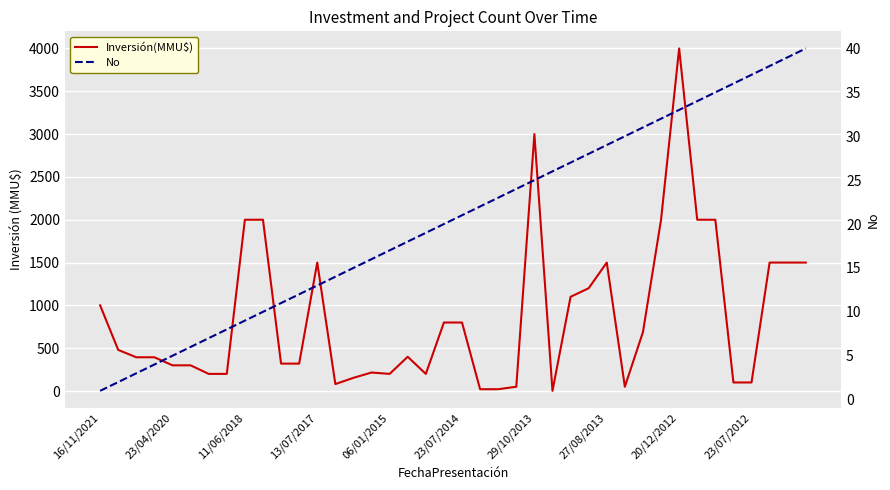

Which series changed the most between 16/11/2021 and 11/06/2018?

Inversión(MMU$)